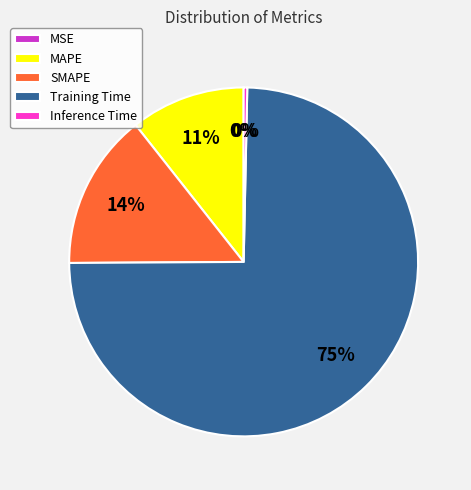

To the nearest percent, what is the difference between the largest and smallest slice percentages?

75%